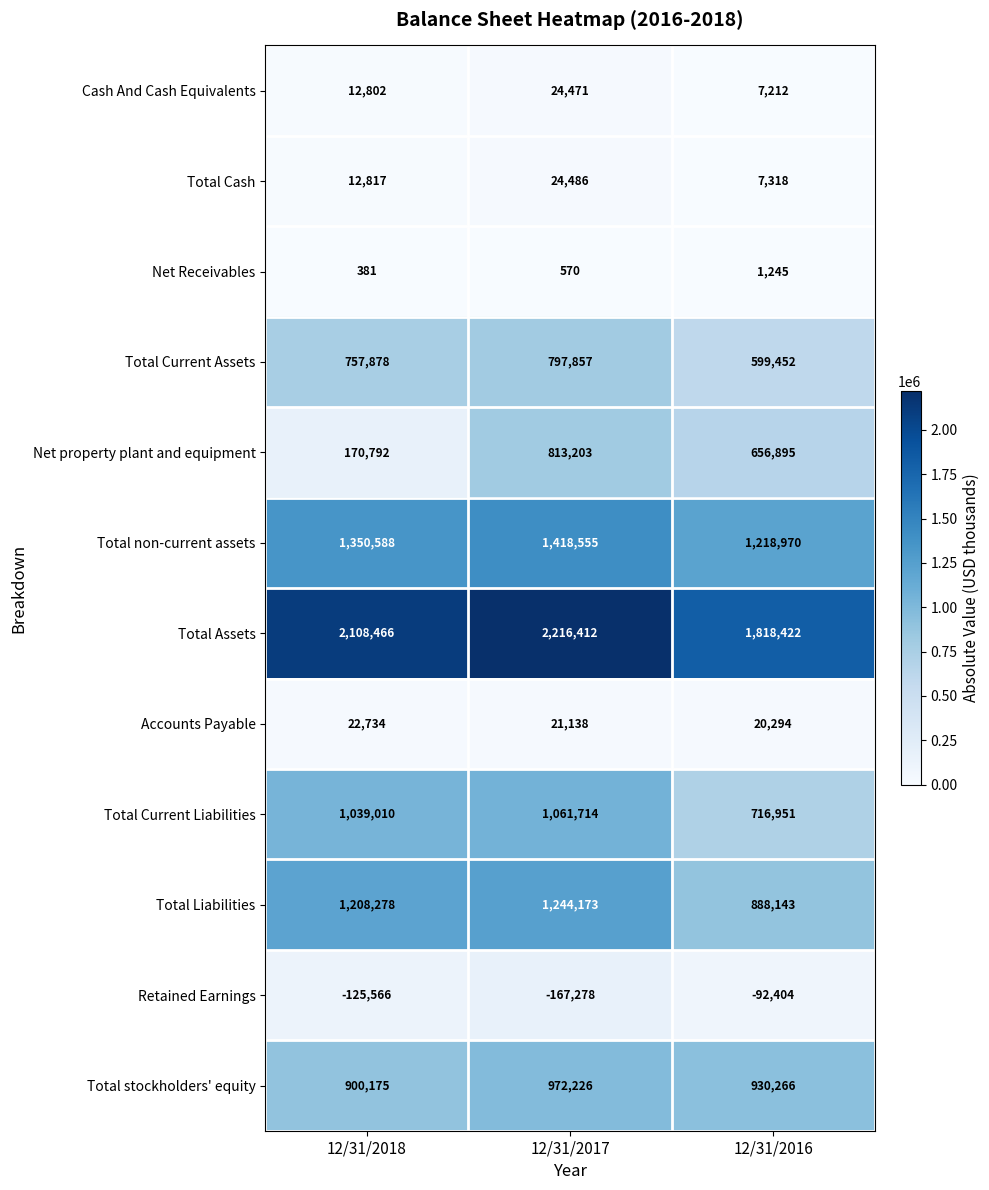

What is the sum of all Total Cash values?

44621